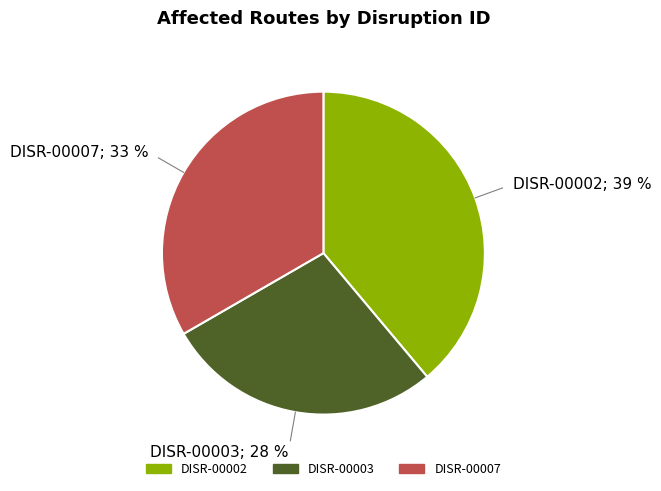

How many segments does this pie chart have?

3